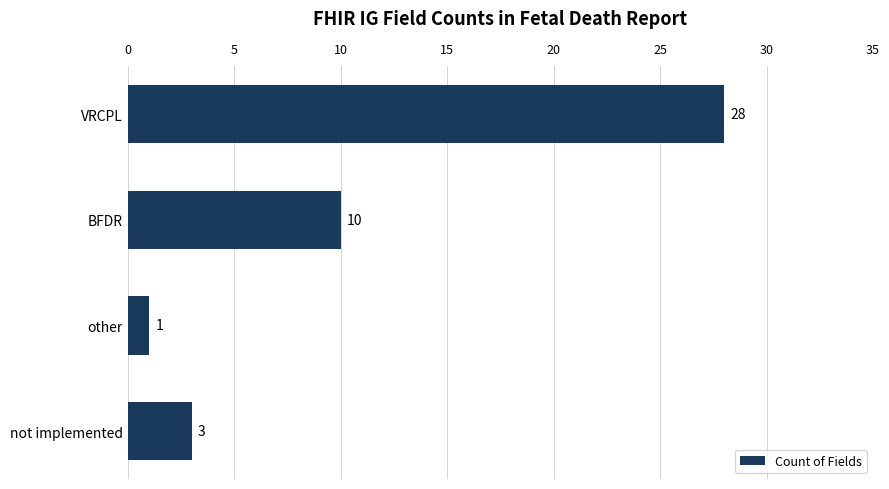

Is it true that the value at VRCPL is 28?

True